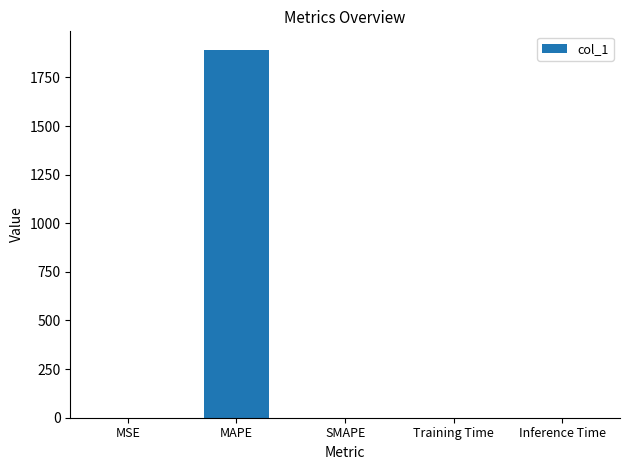

Which label corresponds to the largest value in the chart?

MAPE